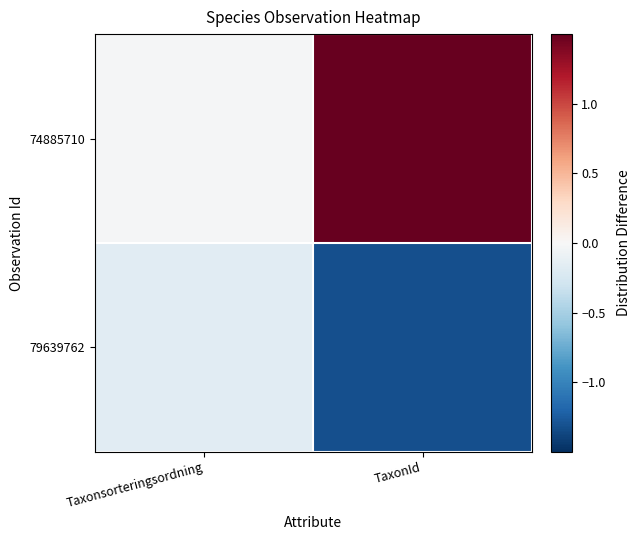

Which series has the widest spread of values?

74885710